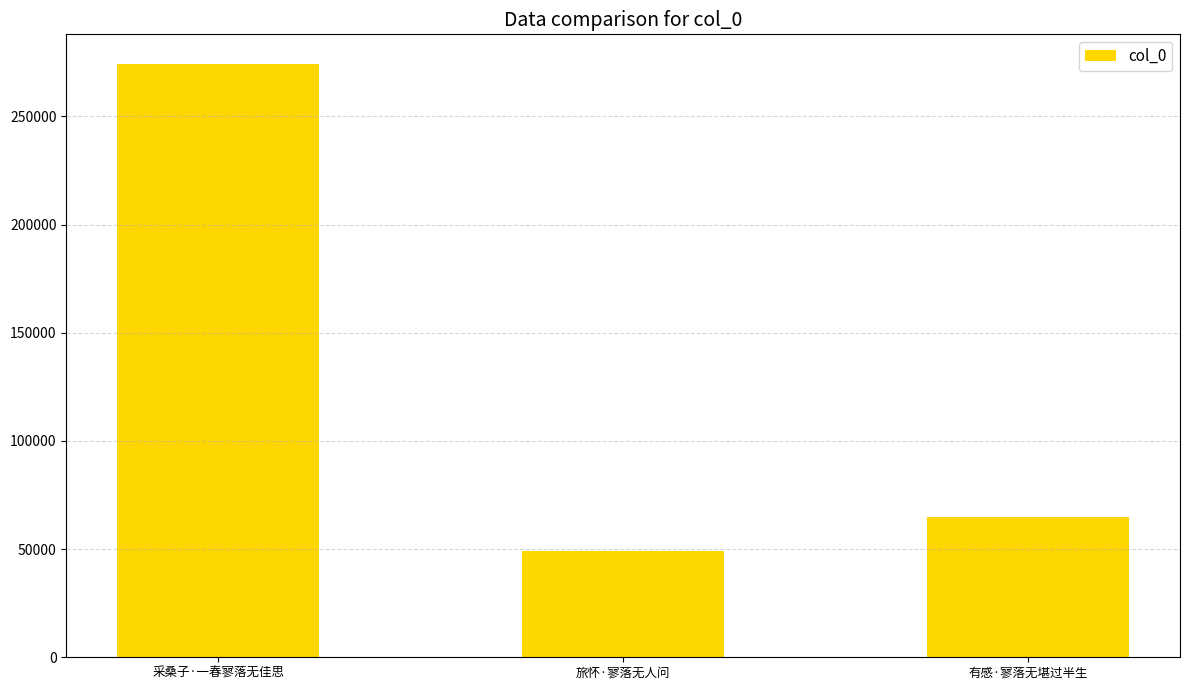

What is the ratio of the value at 旅怀·寥落无人问 to the value at 采桑子·一春寥落无佳思?

0.2